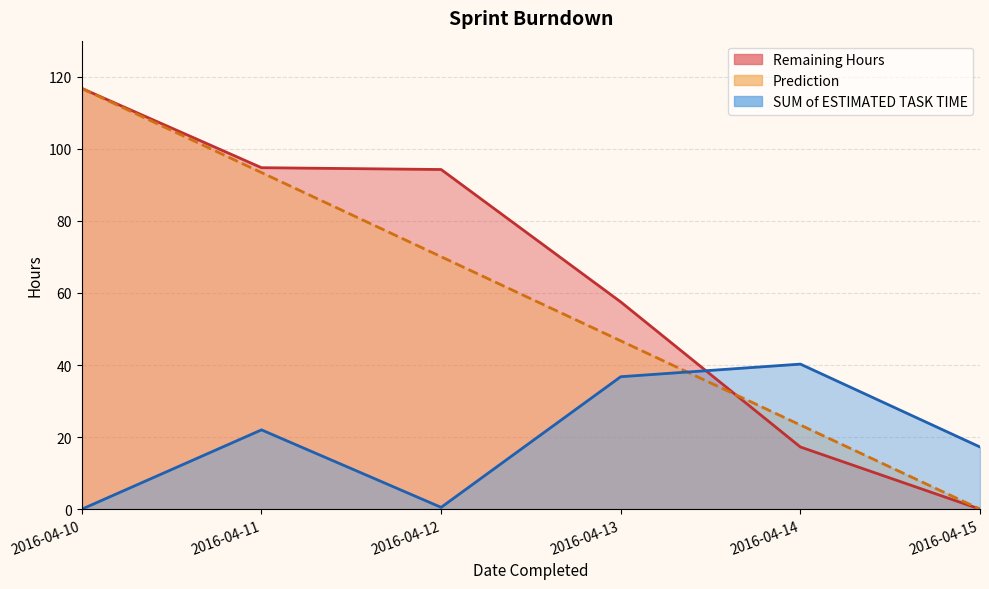

What is the sum of all Remaining Hours values?

380.5